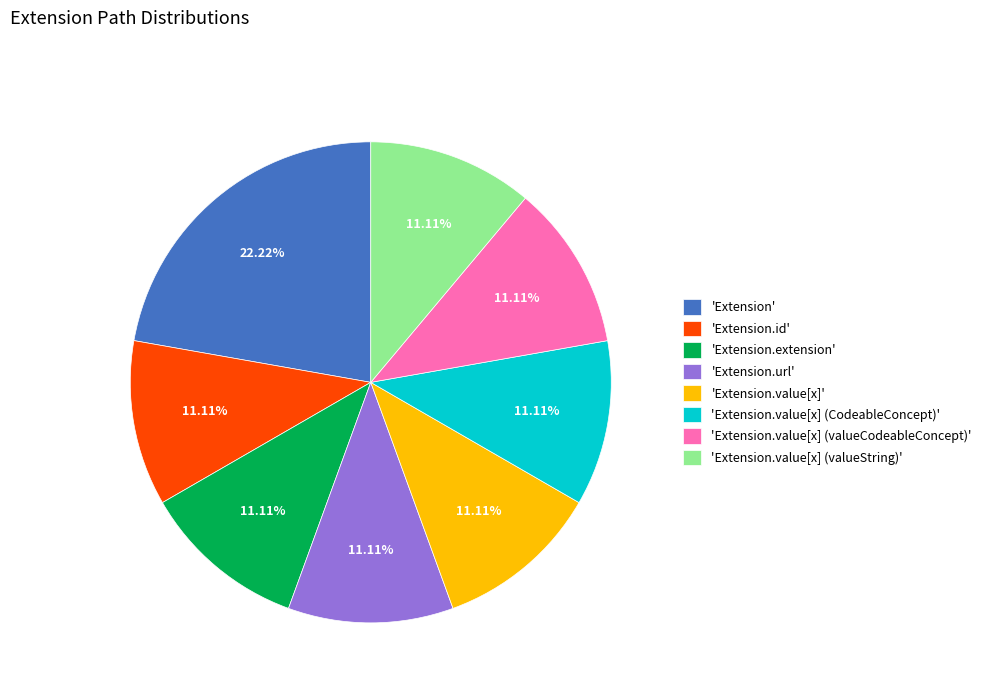

Which category has the biggest portion of the pie?

'Extension'